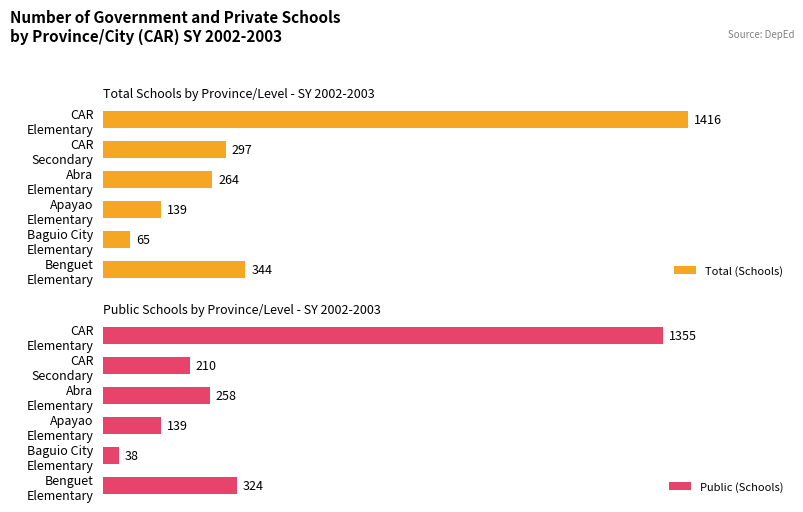

List the series in order of their overall mean, highest first.

Total (Schools), Public (Schools)